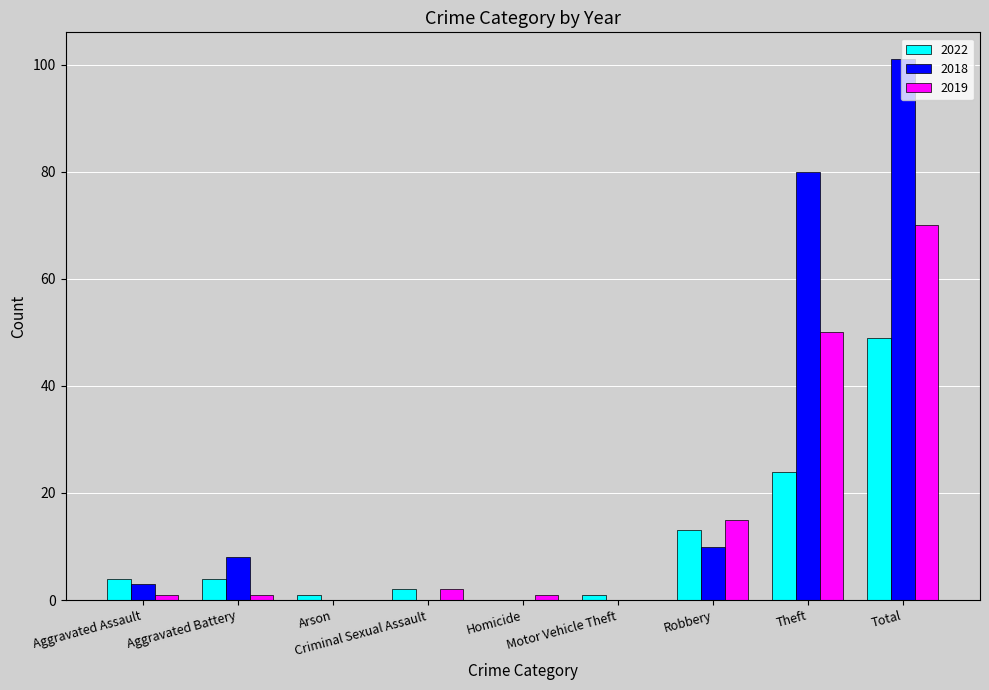

What is the highest value of the 2019 series?

70